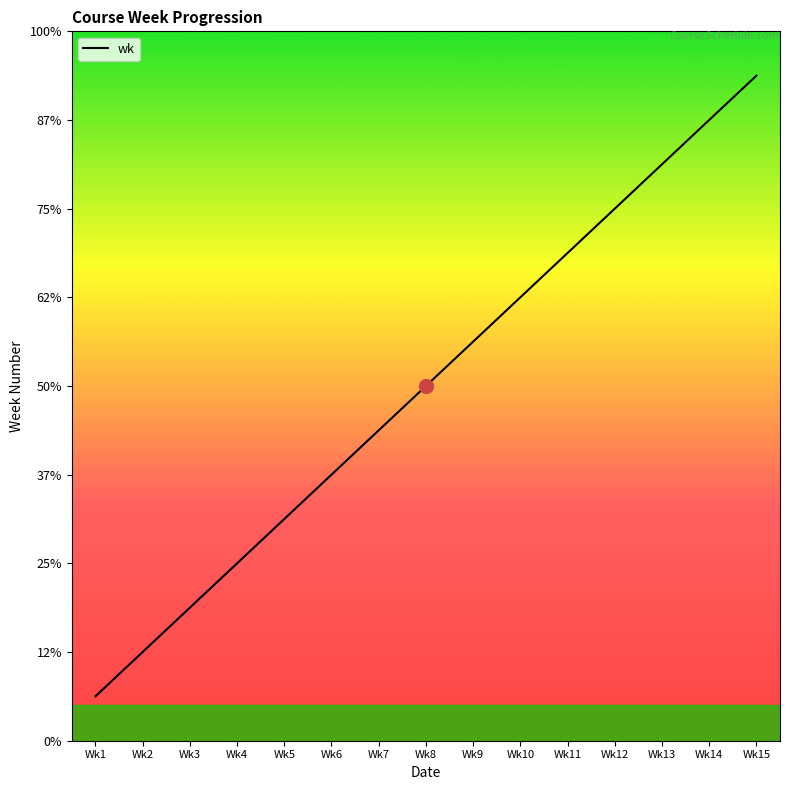

List the labels in order of value, largest first.

Wk15, Wk14, Wk13, Wk12, Wk11, Wk10, Wk9, Wk8, Wk7, Wk6, Wk5, Wk4, Wk3, Wk2, Wk1